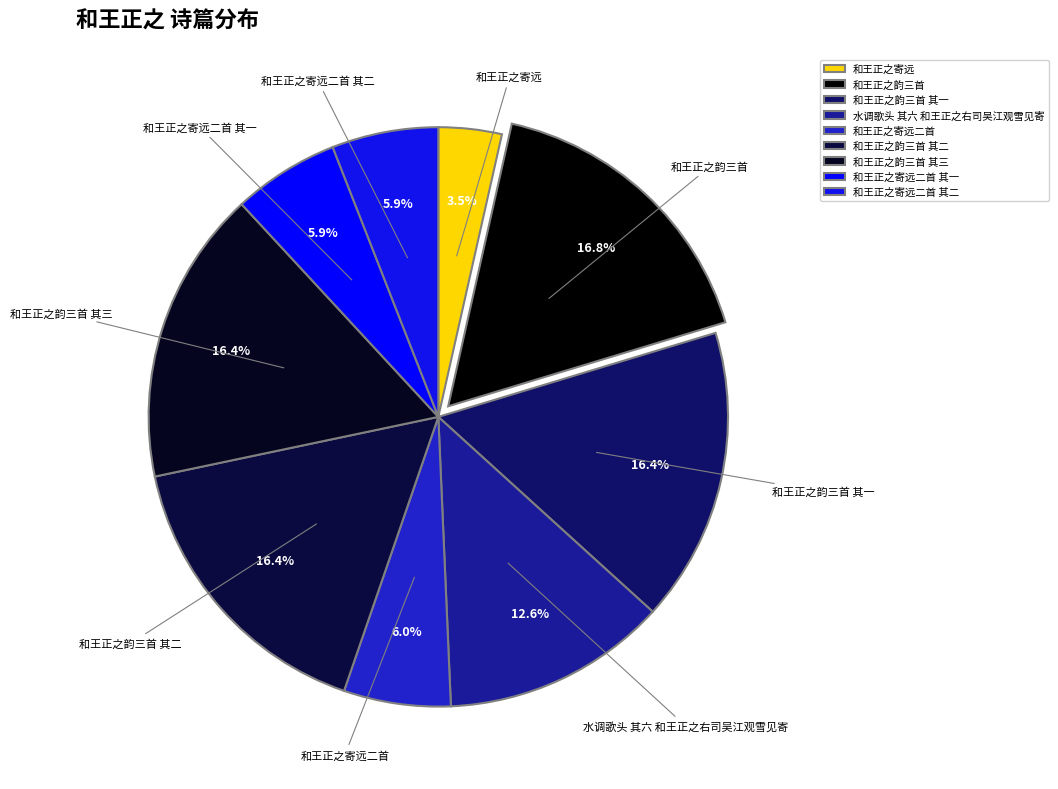

Which category has the smallest portion of the pie?

和王正之寄远